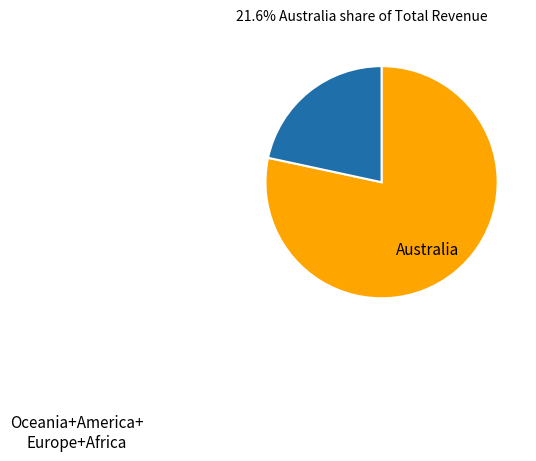

Is there a majority slice in this chart?

Yes